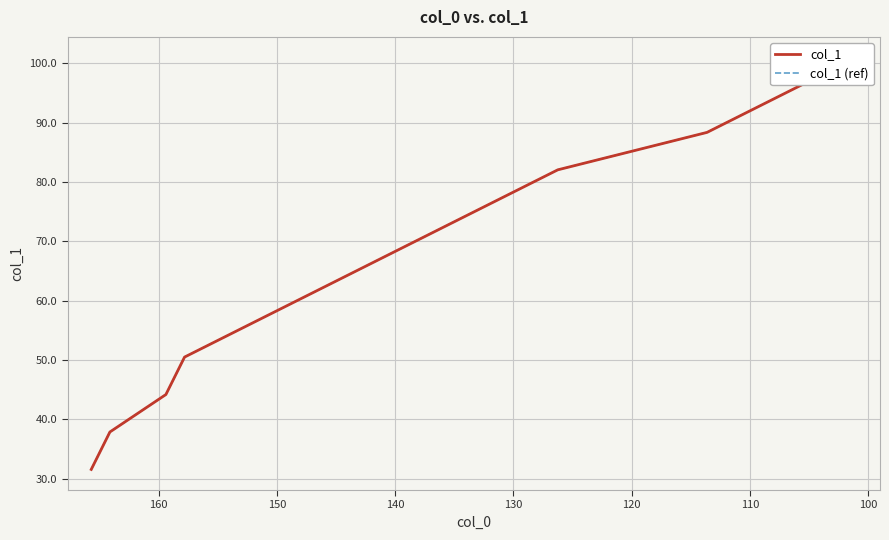

The value of col_1 (ref) at 110 is 44.2. True or false?

True